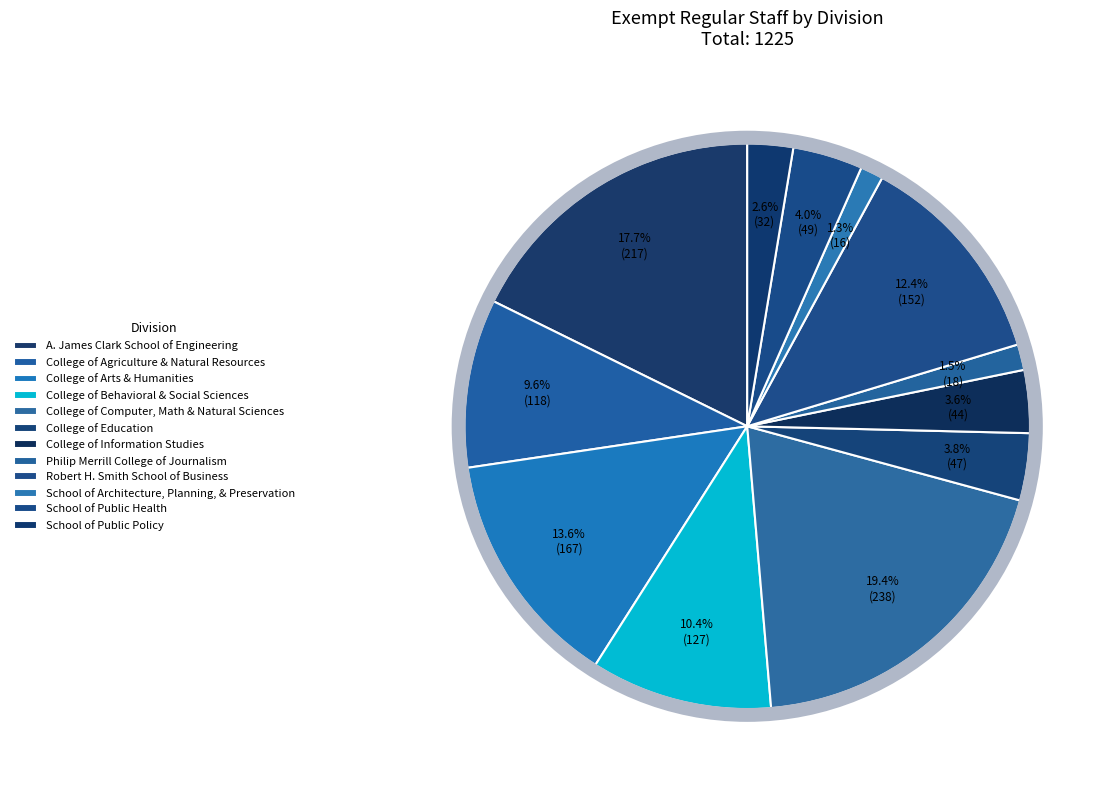

To the nearest percent, what is the difference between the A. James Clark School of Engineering and College of Arts & Humanities slice percentages?

4%